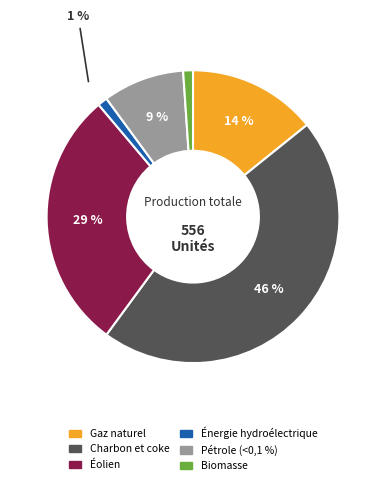

To the nearest percent, what is the difference between the Charbon et coke and Biomasse slice percentages?

45%